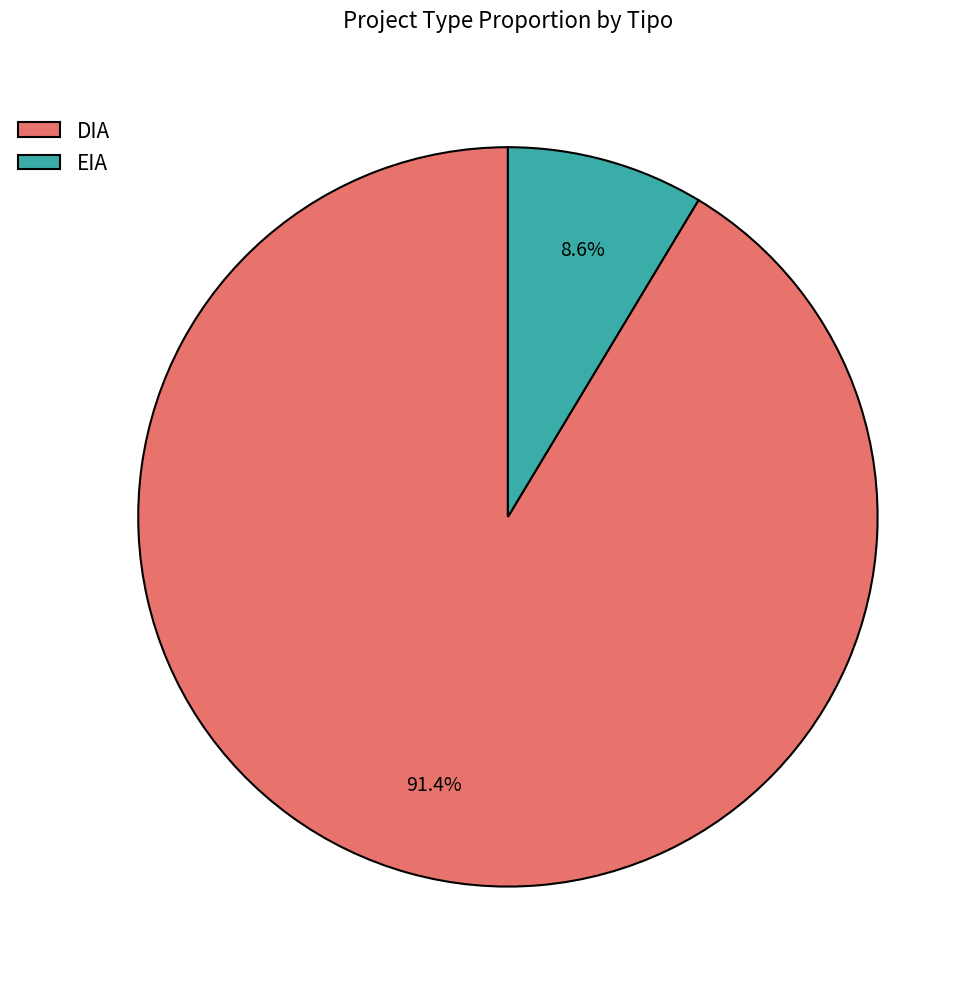

Rank the categories by value from highest to lowest.

DIA, EIA